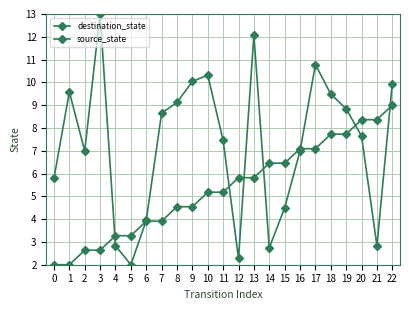

Is it true that destination_state equals 4.1 at 8?

False